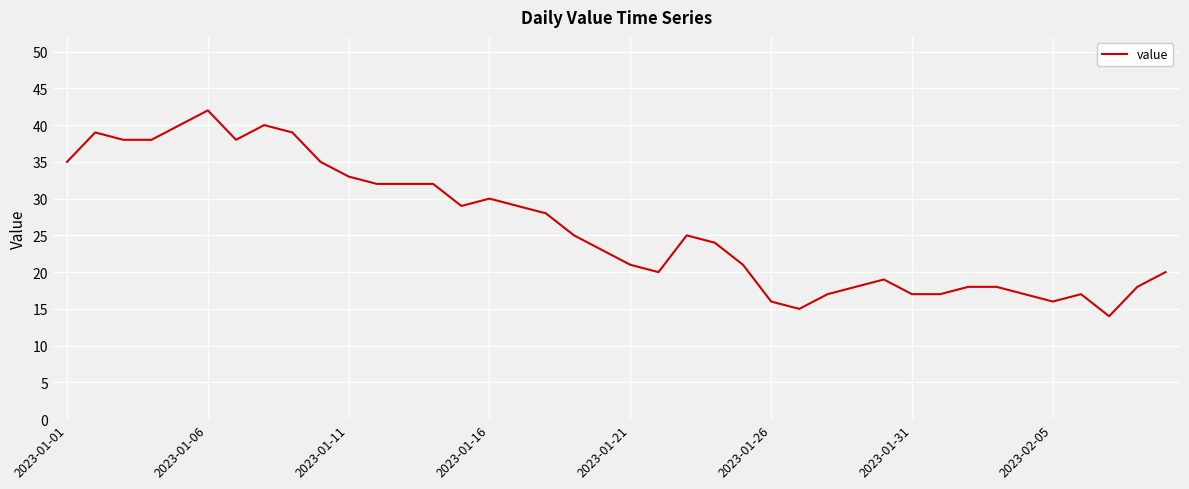

How many lines are shown in the chart?

1